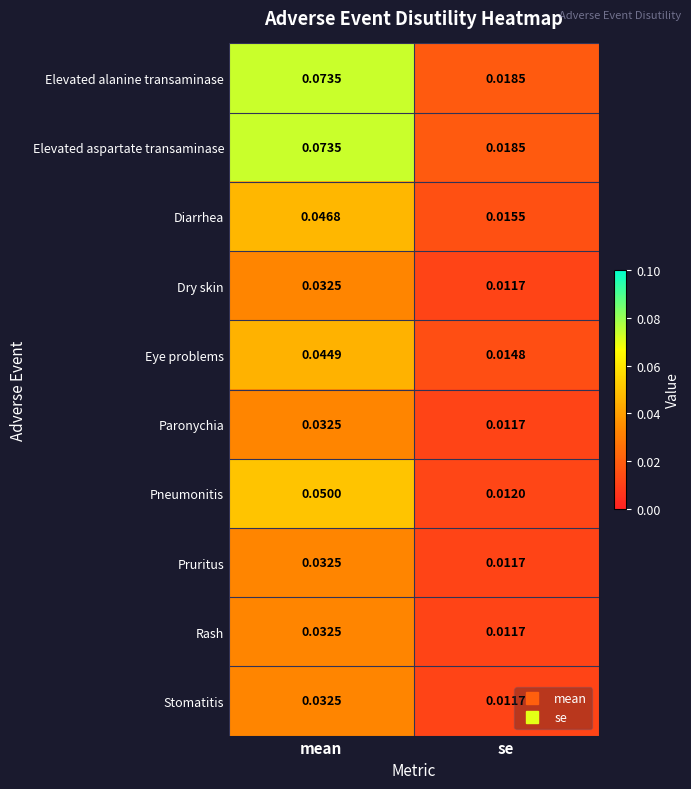

What is the total value across all series at mean?

0.5